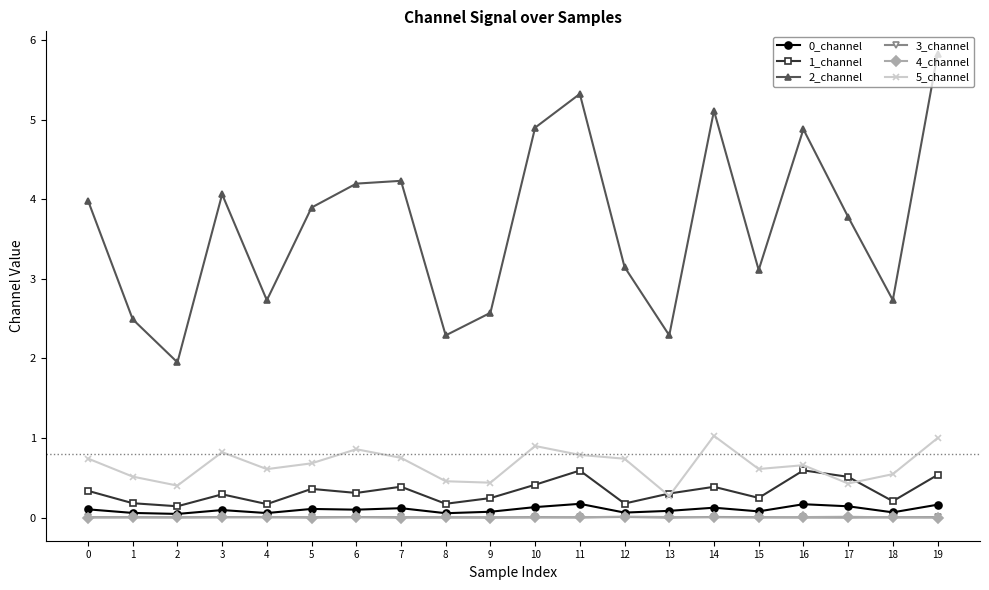

What is the lowest value of the 2_channel series?

1.9